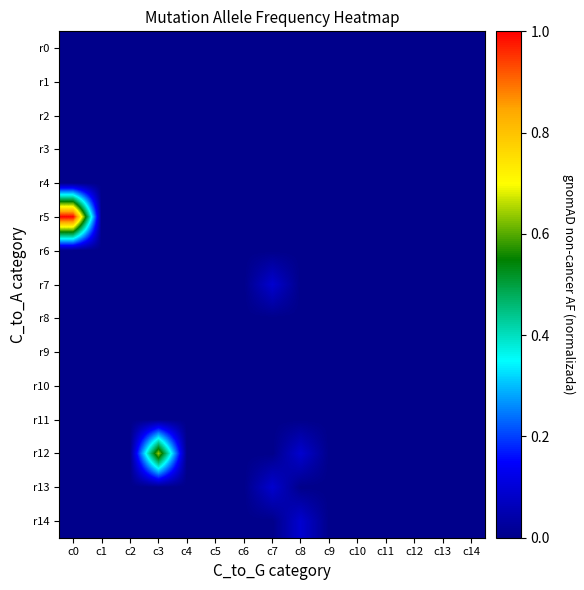

How many distinct data groups are displayed?

15